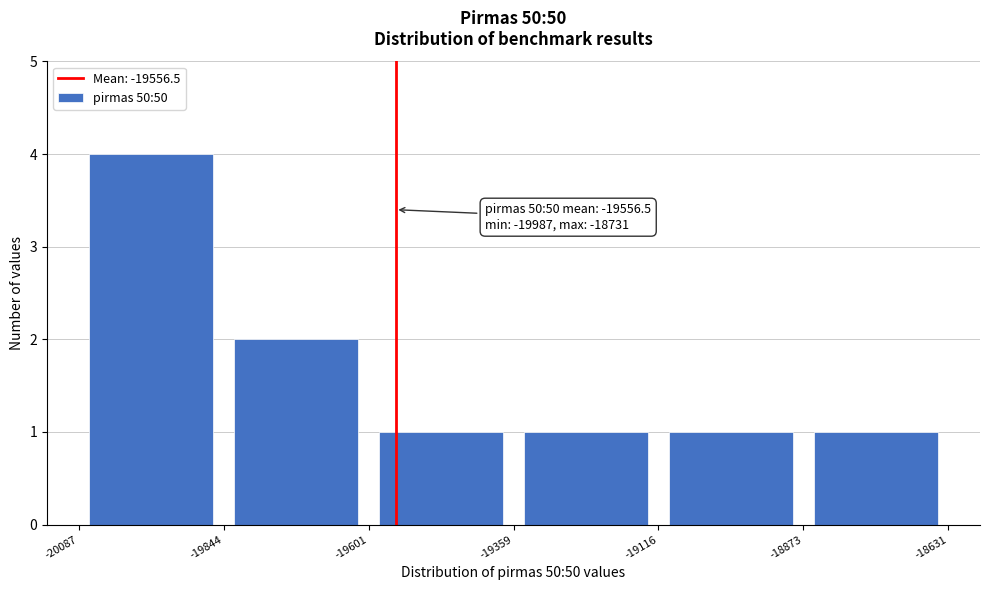

Which range on the x-axis has the tallest bar?

-20087 to -19844